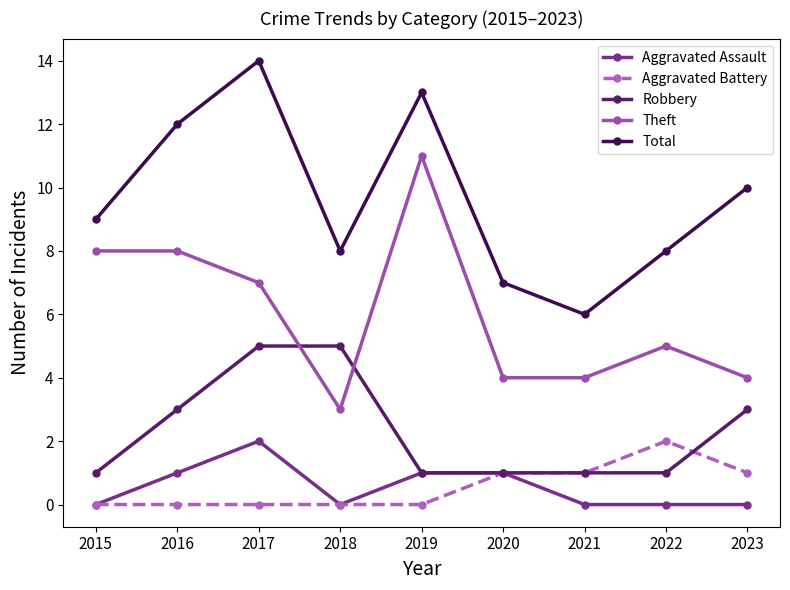

What is the sum of all Theft values?

54